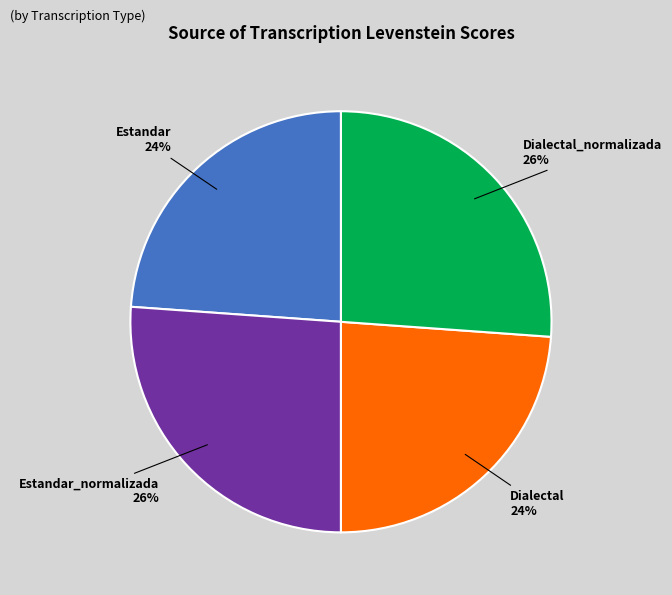

The Dialectal slice represents 38% of the pie. True or false?

False